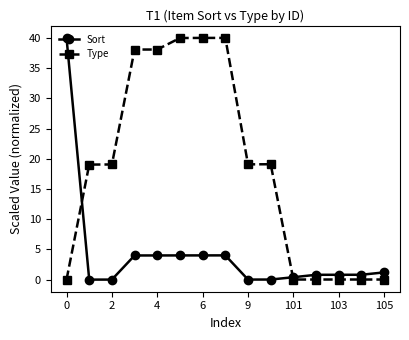

What is the maximum value shown in the chart?

40.0